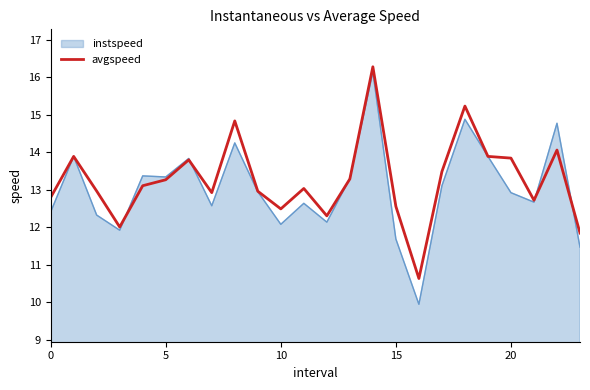

Which series has the widest spread of values?

instspeed